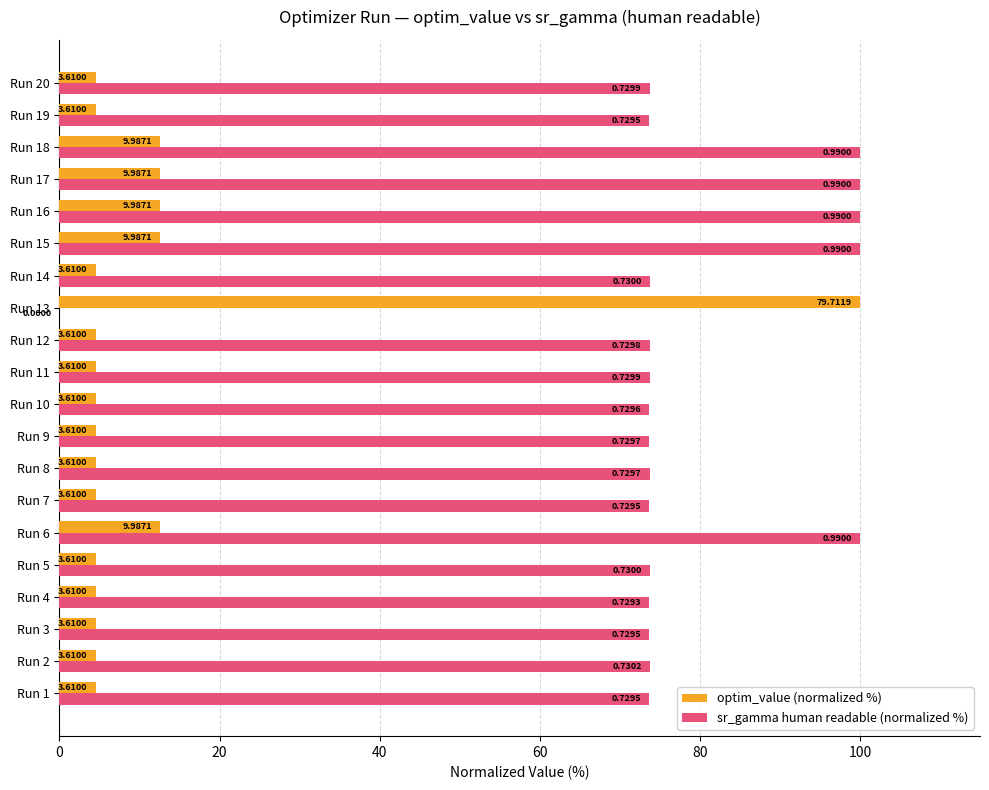

What are all the series names shown in the legend?

optim_value (normalized %), sr_gamma human readable (normalized %)